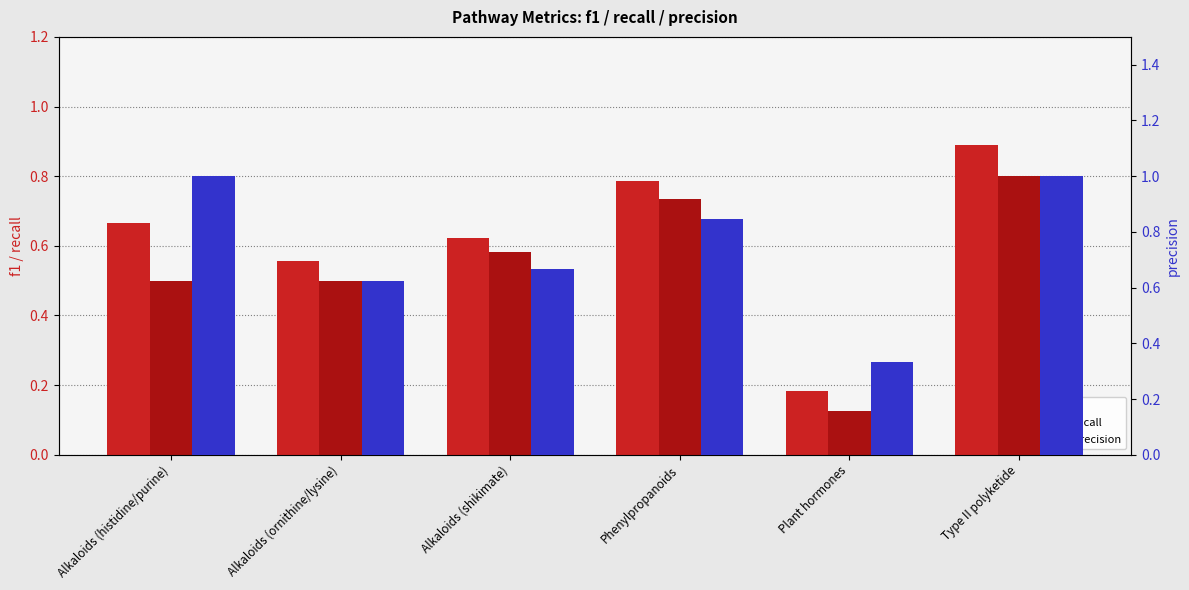

How many precision values are between 0 and 1?

6